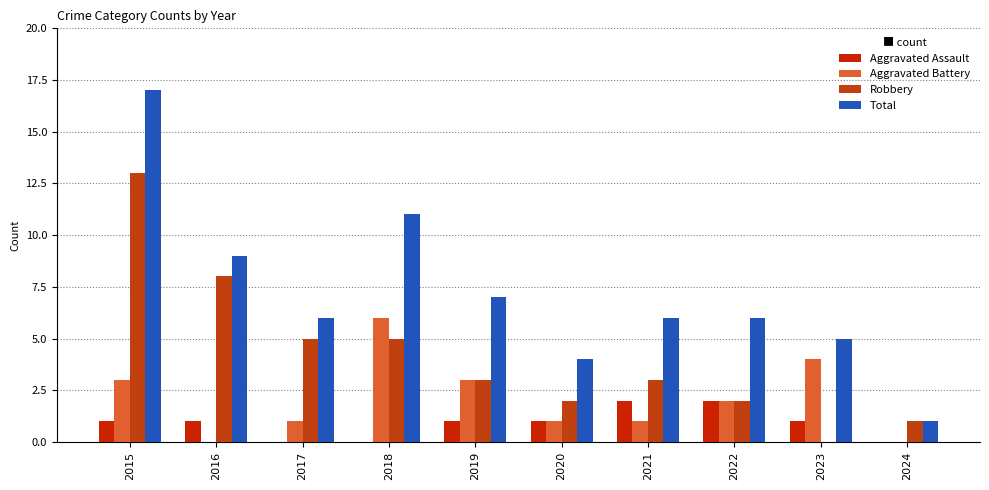

Between 2020 and 2022, which series saw the biggest shift?

Total